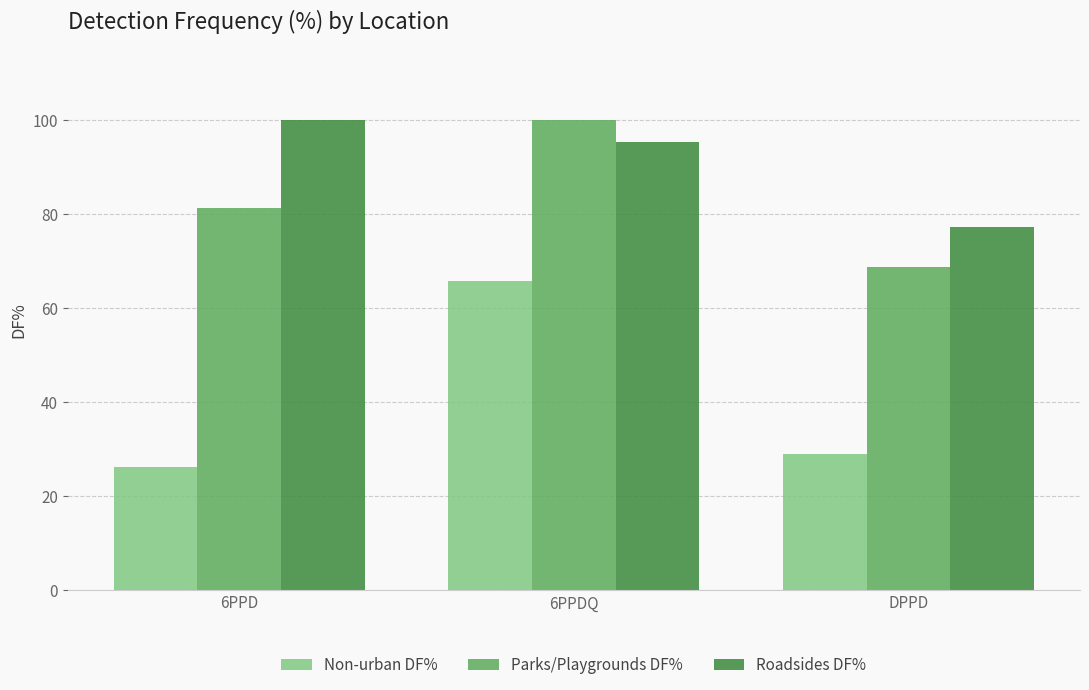

What is the sum of the Parks/Playgrounds DF% values at DPPD and 6PPDQ?

168.8